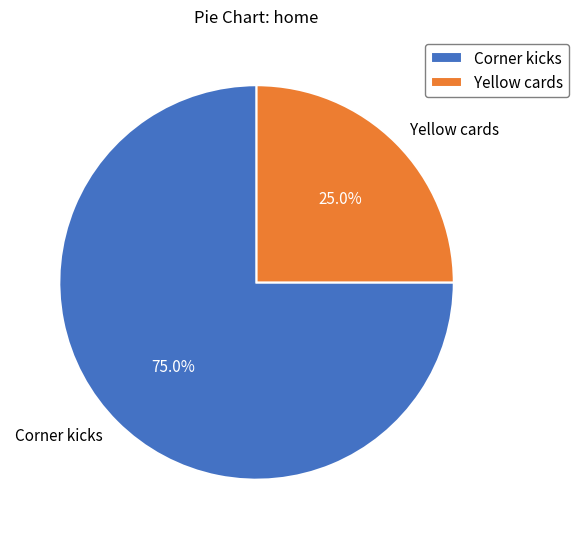

Approximately how many times larger is the value at Corner kicks compared to Yellow cards?

3.0